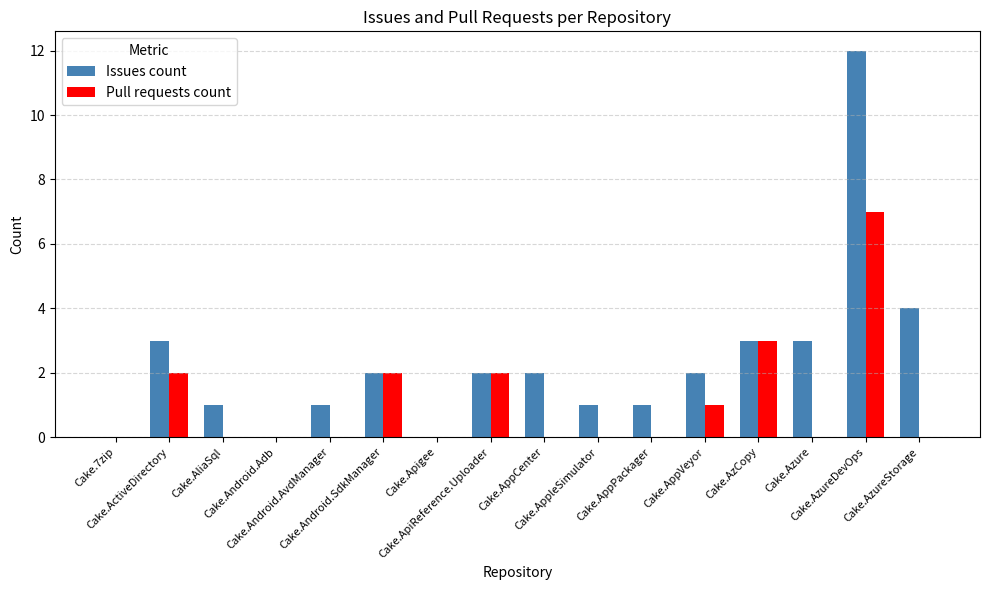

Count the number of data series in this chart.

2